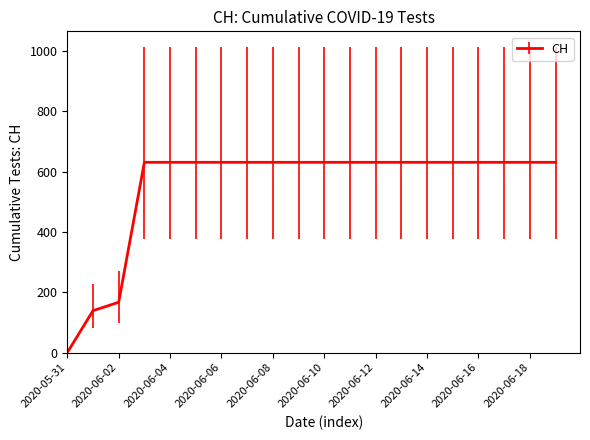

What is the greatest value displayed?

631